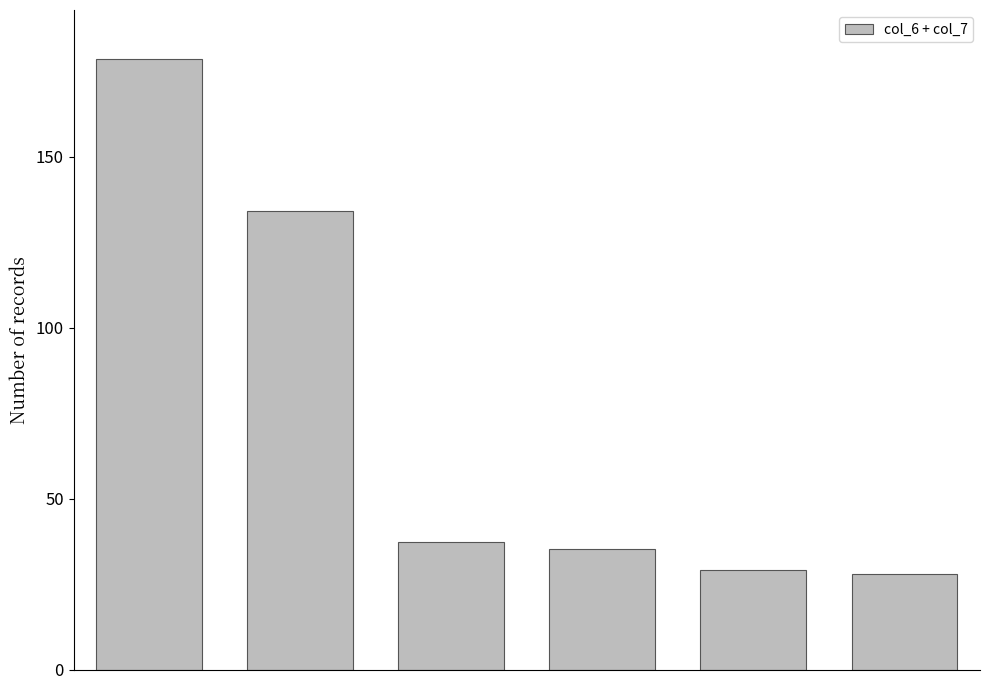

Reading right to left, what are all the values shown in this chart?

28.1	29.2	35.3	37.3	134.1	178.7